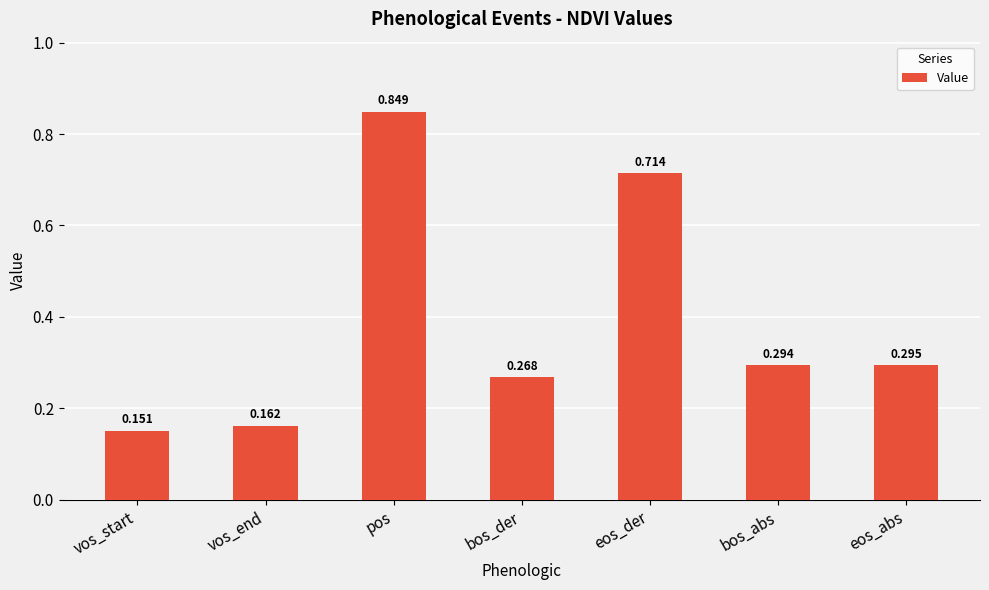

Which label corresponds to the smallest value in the chart?

vos_start